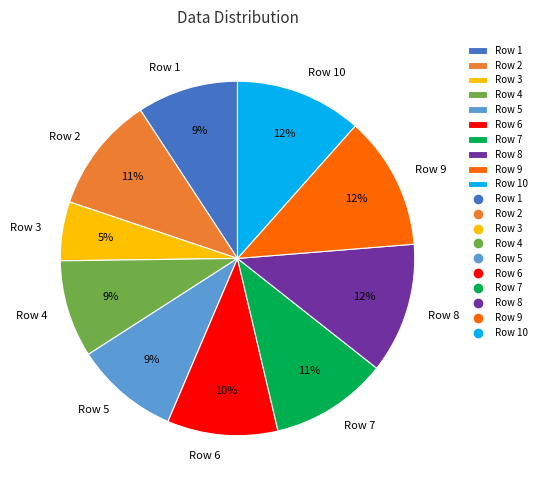

To the nearest percent, what is the difference between the Row 9 and Row 4 slice percentages?

3%